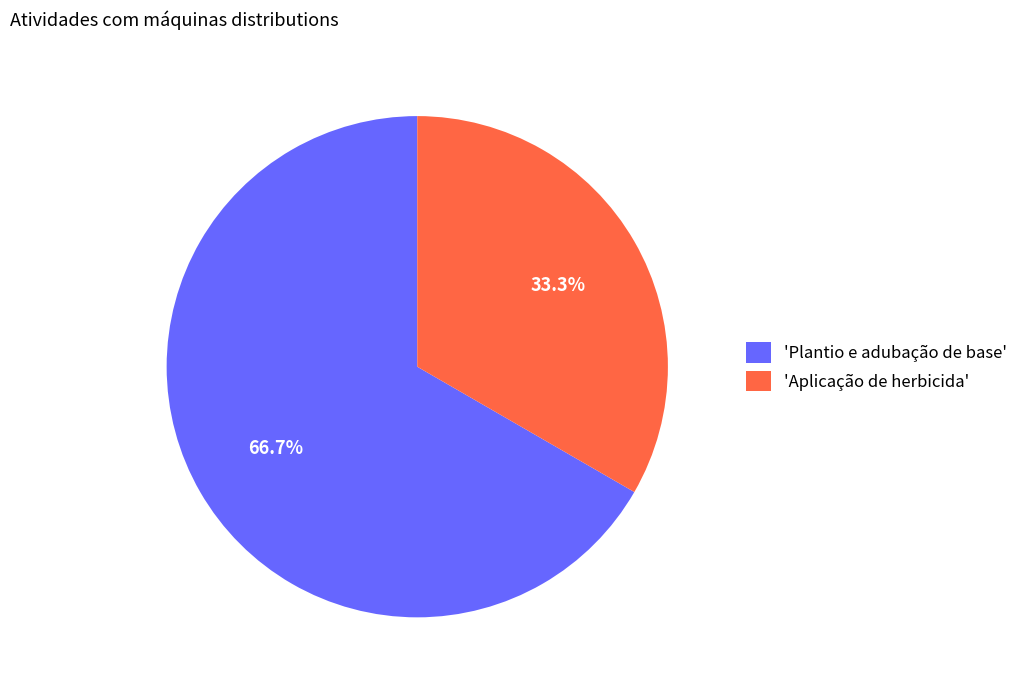

Does 'Aplicação de herbicida' represent more than half of the total?

No